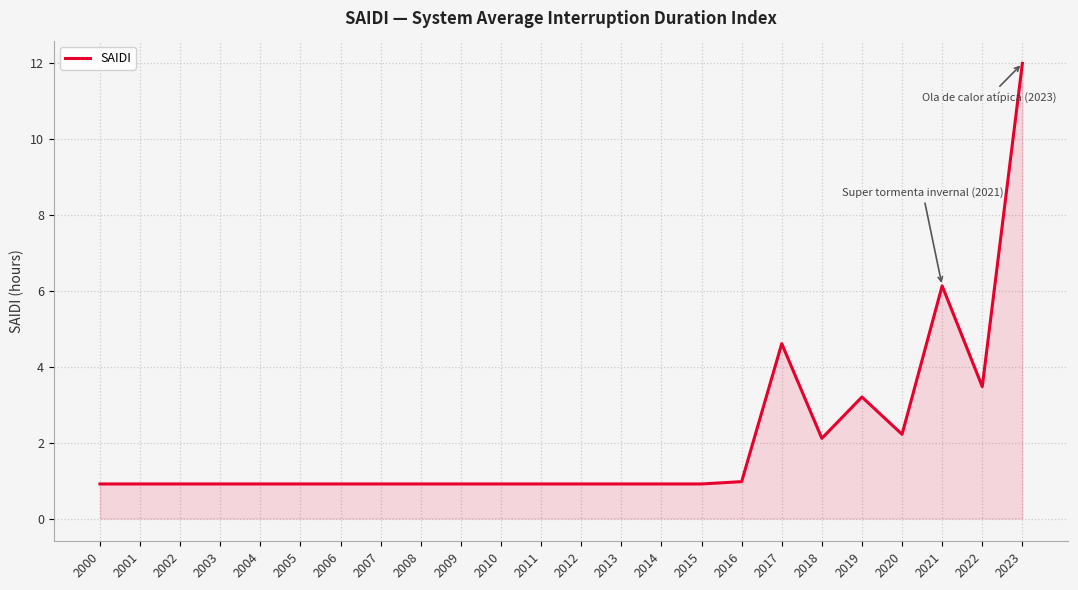

What is the change in value from 2004 to 2021?

+5.2